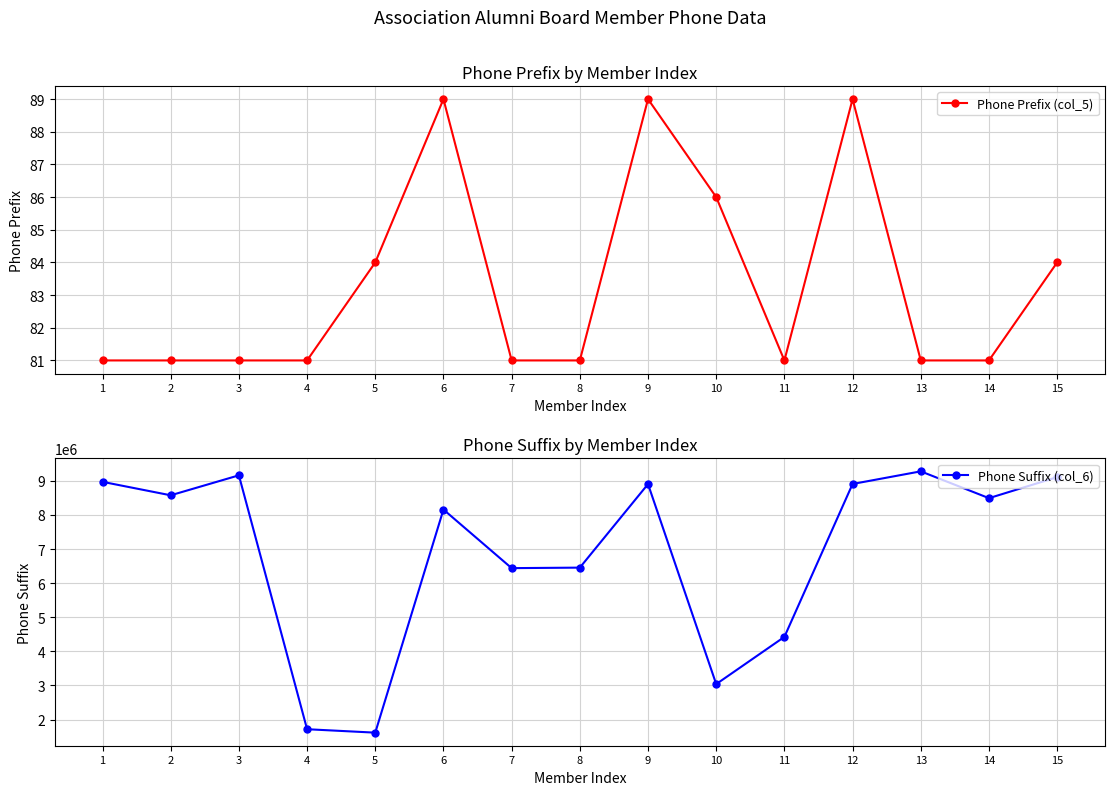

Is the value of Phone Suffix (col_6) at 3 greater than the value of Phone Prefix (col_5) at 1?

Yes